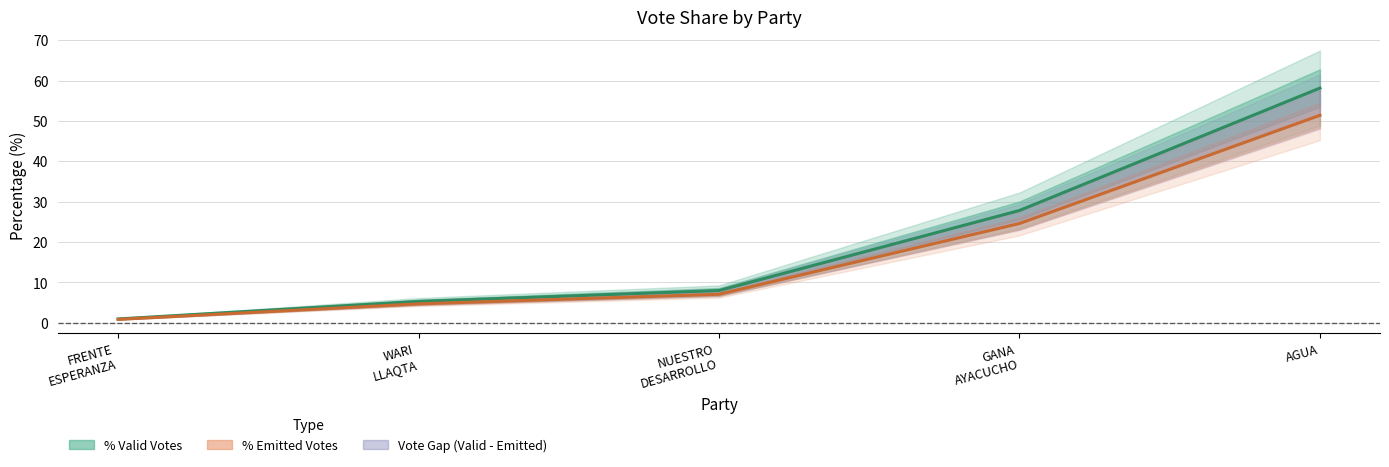

Count the number of categories in the chart.

5